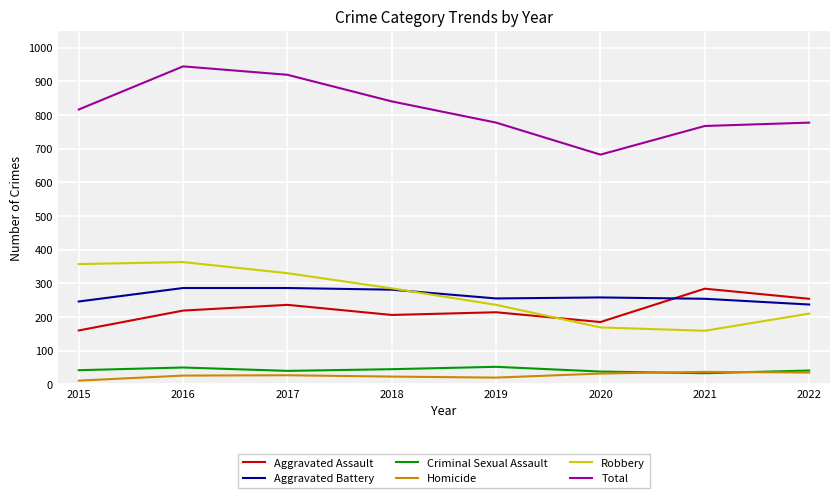

Between which two adjacent categories do Aggravated Assault and Robbery first intersect?

2019 and 2020